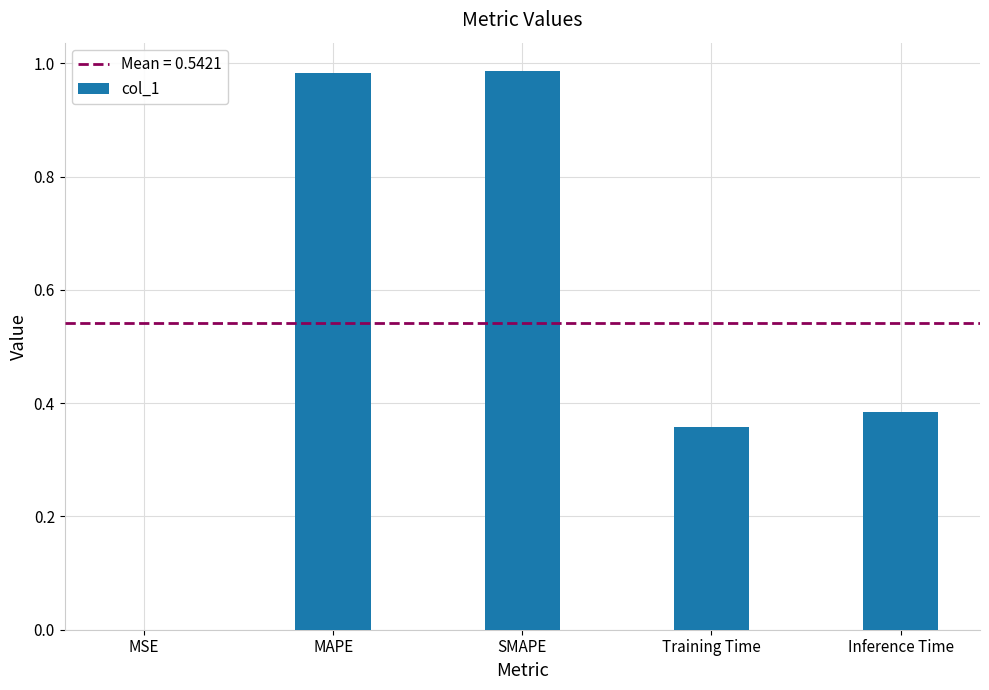

Is it true that the value at SMAPE is 1.7?

False